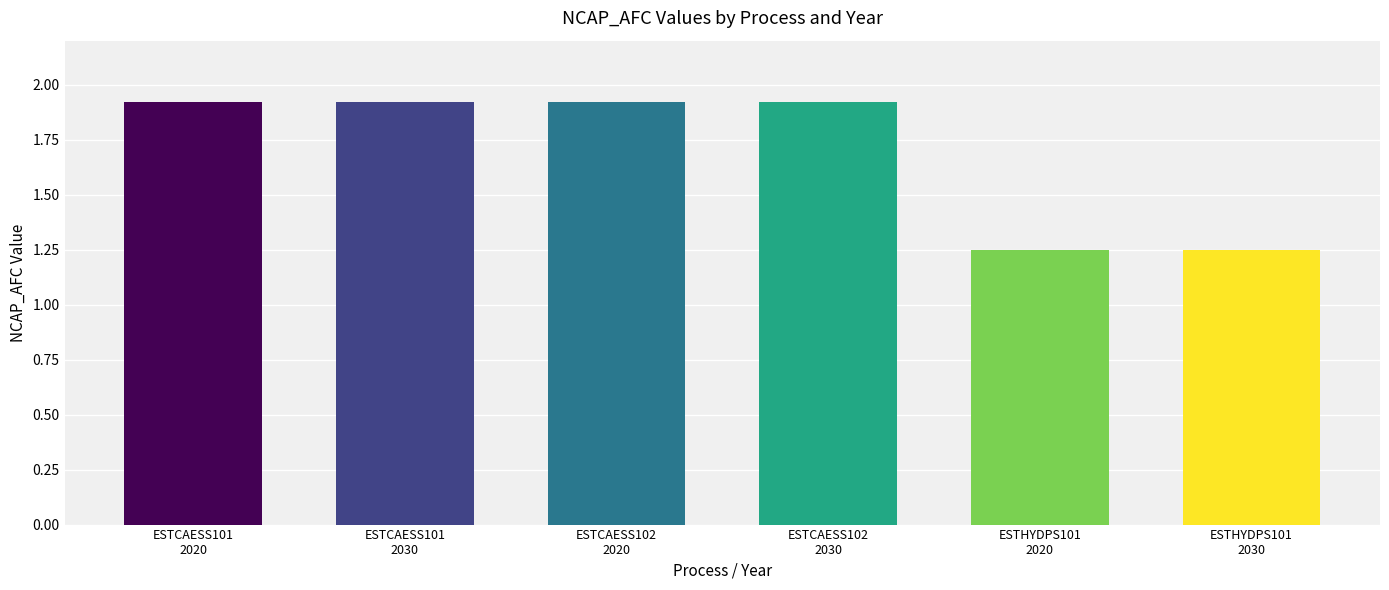

Count the values in the range 1 to 2.

6